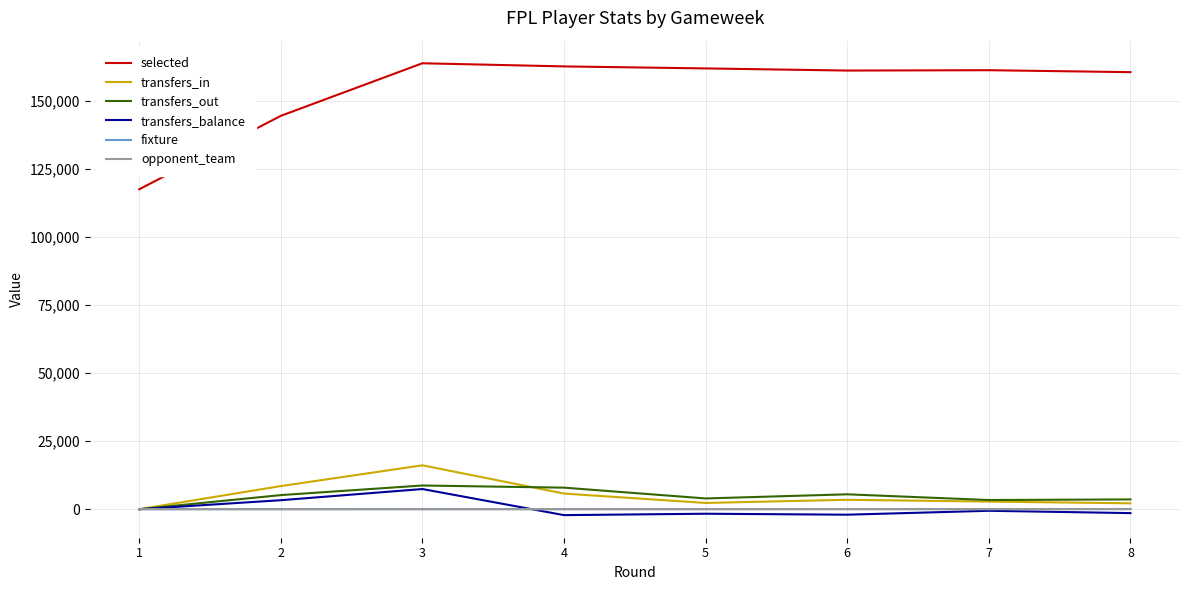

Which series has the widest spread of values?

selected